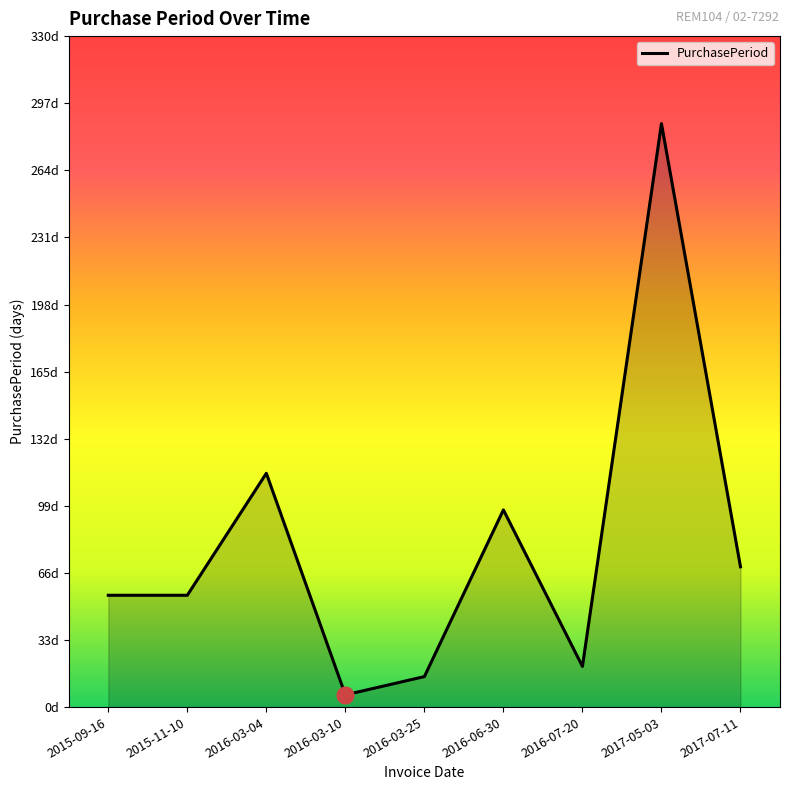

What is the sum of all values?

719